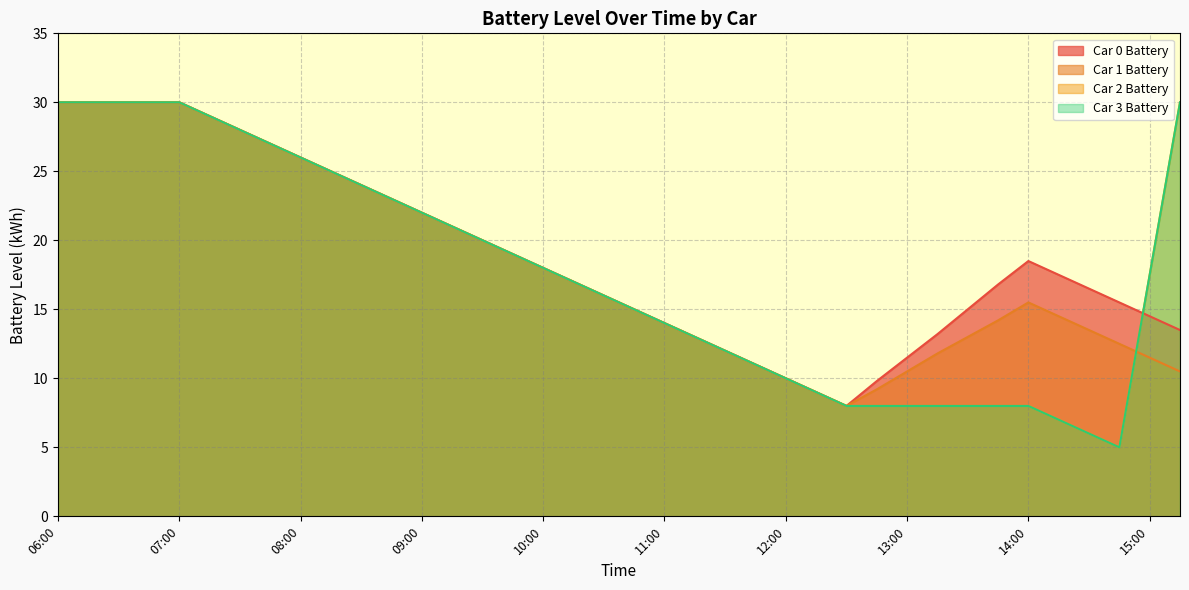

How many data points in Car 0 Battery are less than 17?

18